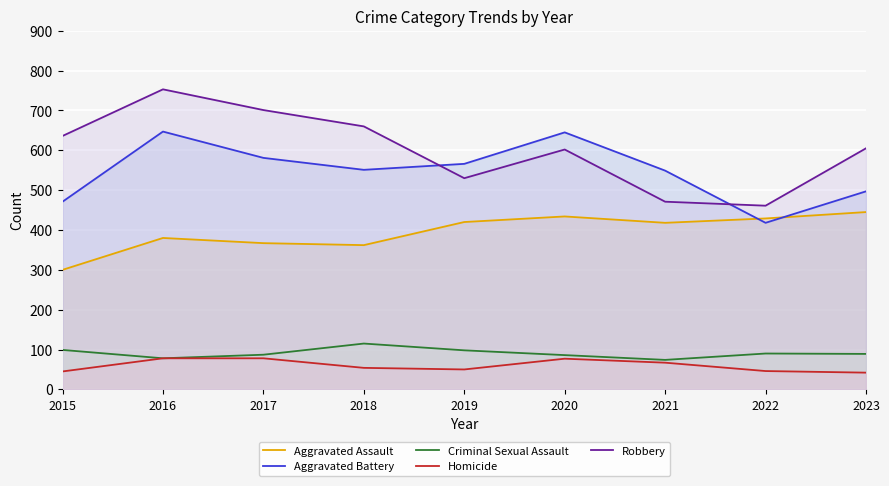

List the labels in order of Aggravated Battery value, smallest first.

2022, 2015, 2023, 2021, 2018, 2019, 2017, 2020, 2016